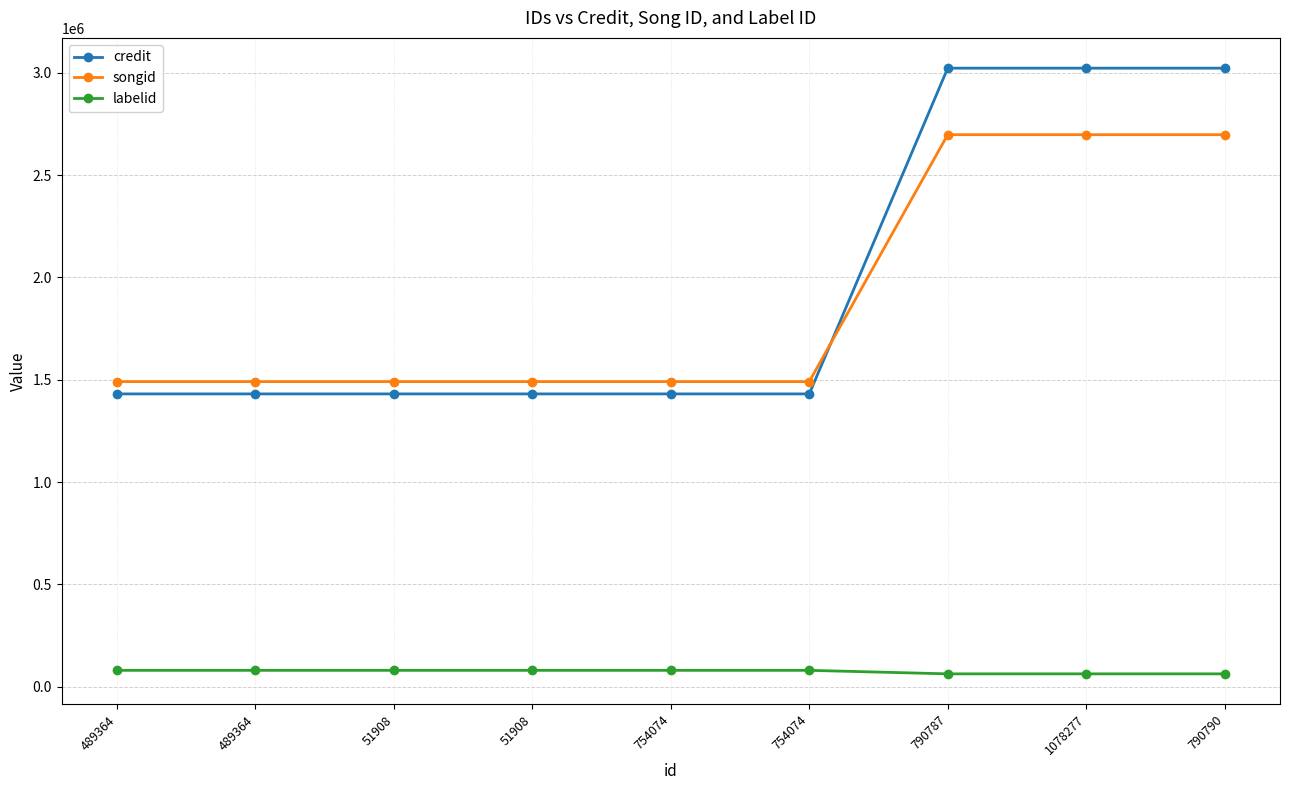

What is the value of the labelid point at the 4th from the left?

80632